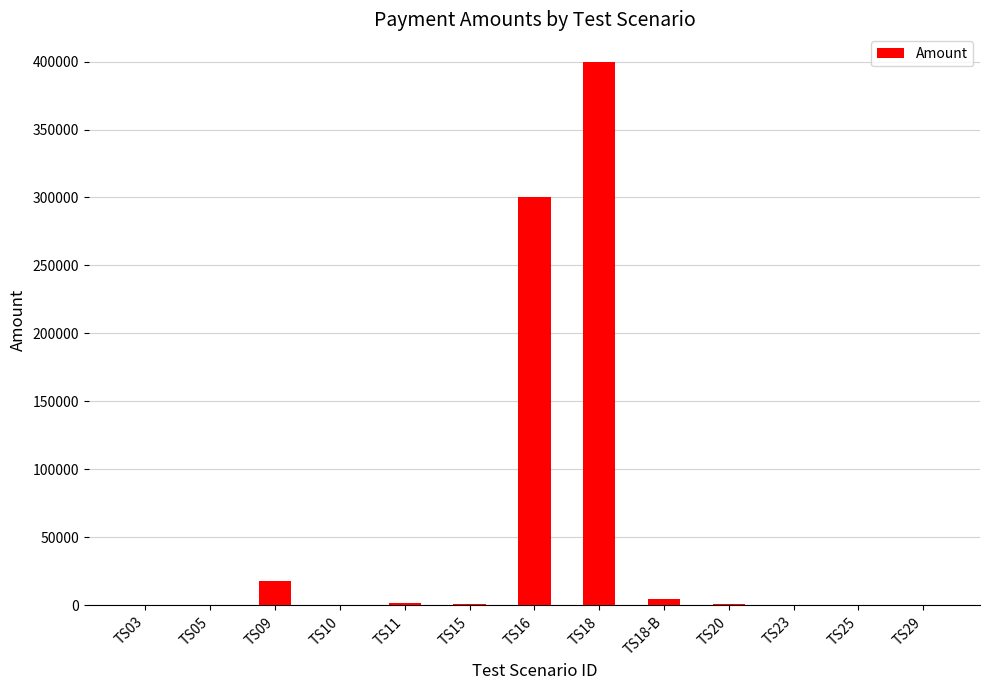

The value at TS15 is 1000. True or false?

True